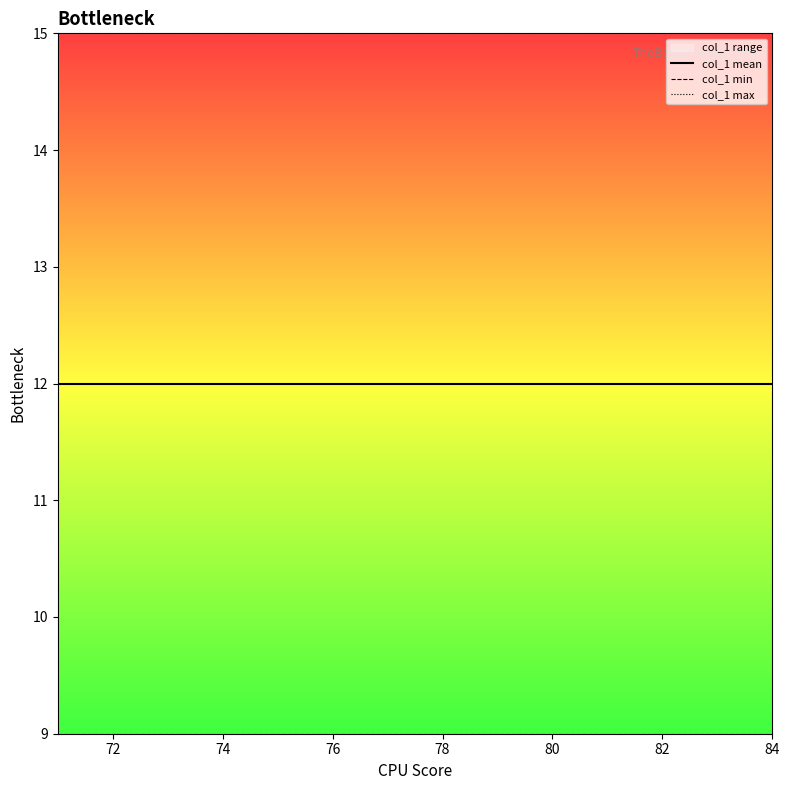

How many series are shown in this chart?

3